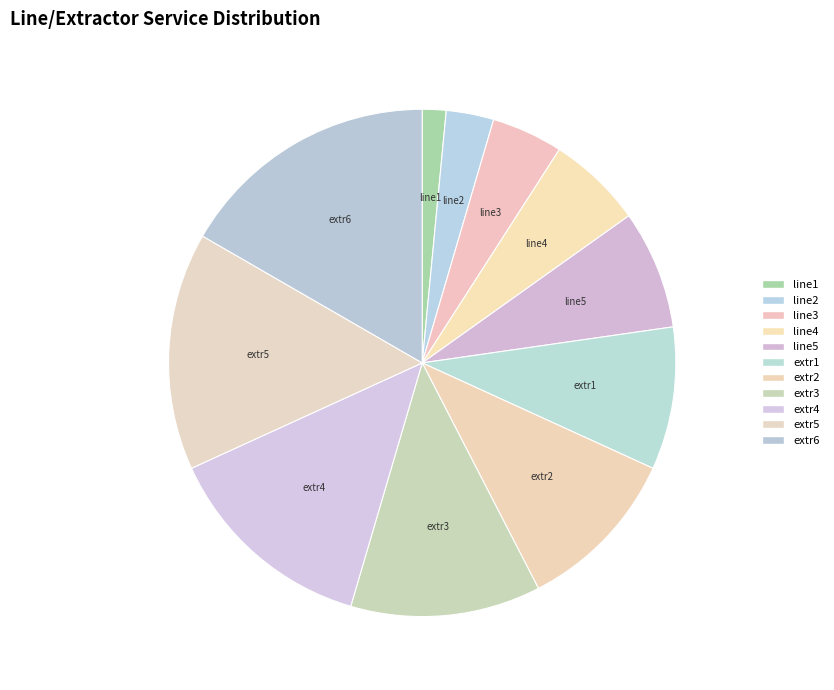

Count the number of slices in the pie.

11